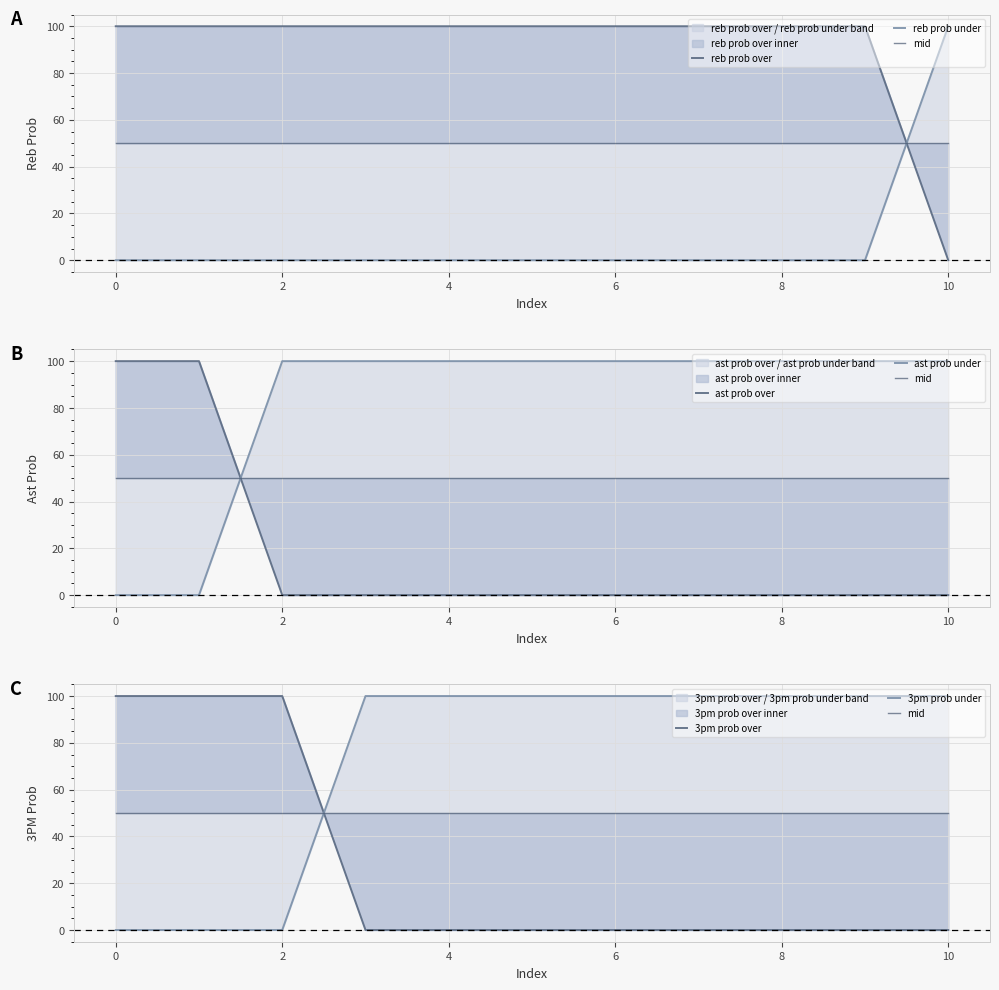

Which series changed the most between 4 and 10?

reb prob over